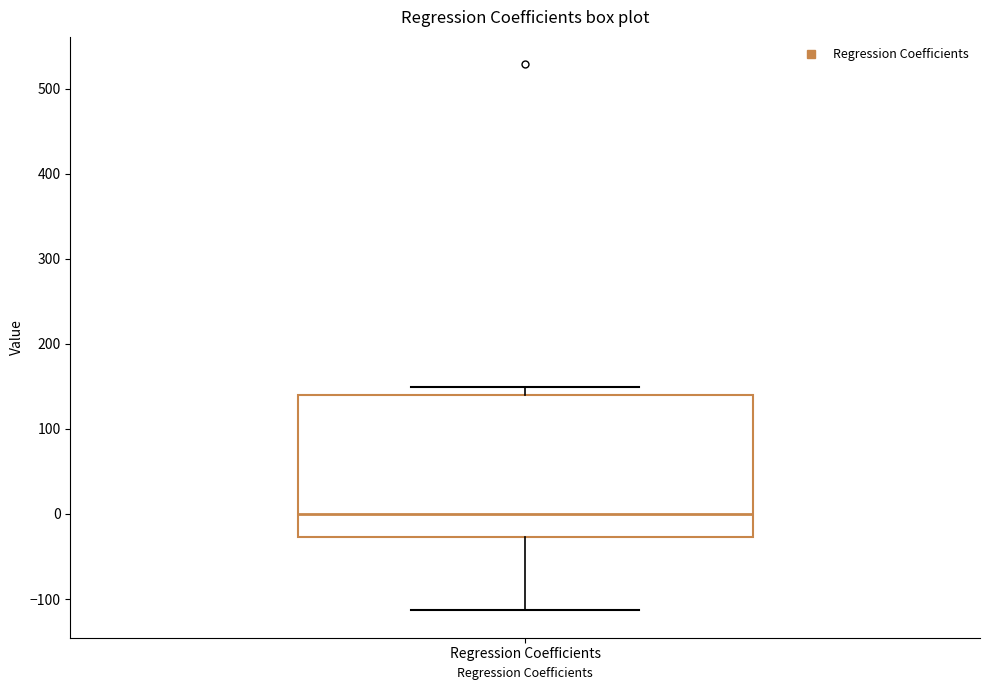

Read this box plot against the y-axis: the position of the median line, the range covered by the box, and the ends of both whiskers. The values are not printed on the chart, so give them approximately, as read against the axis.

median 0, box -30 to 140, whiskers -110 to 150